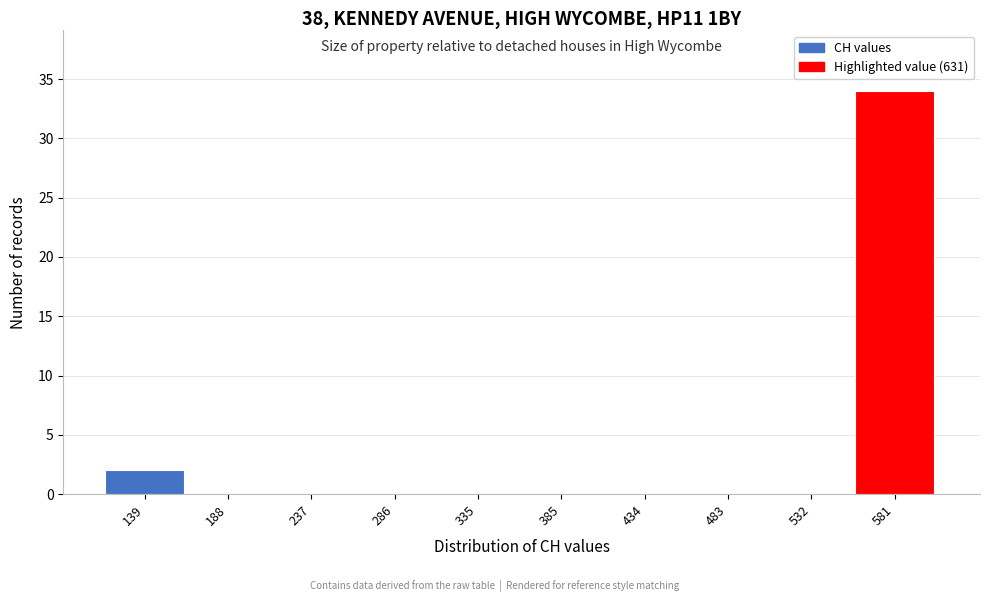

Reading left to right, extract all data points from this chart.

139=2	188=0	237=0	286=0	335=0	385=0	434=0	483=0	532=0	581=34